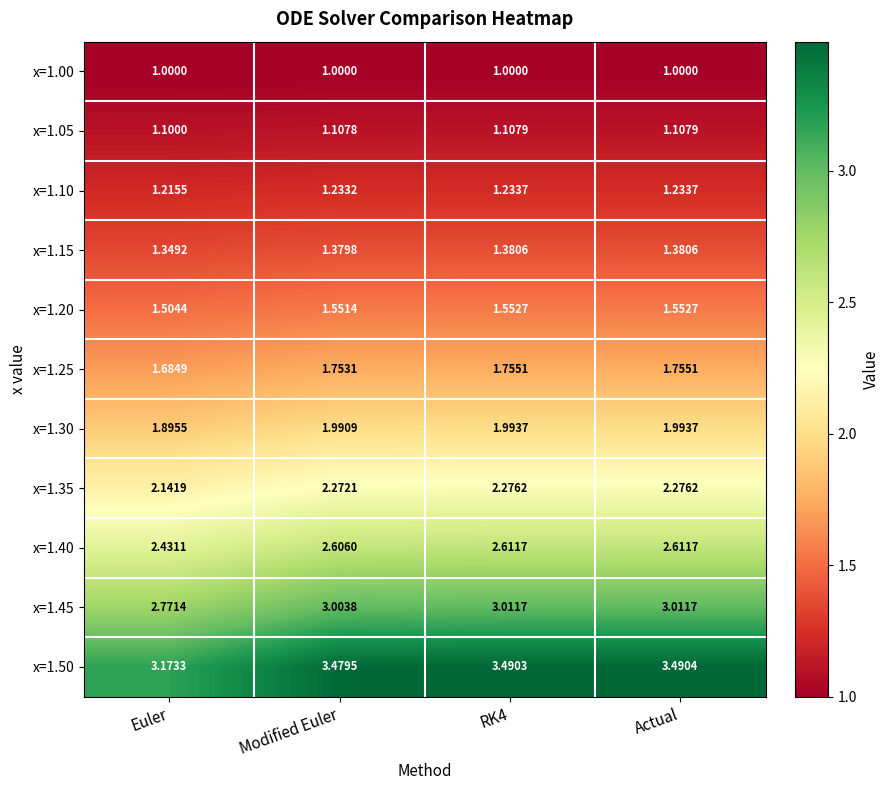

At which category is the sum across all series the highest?

Actual